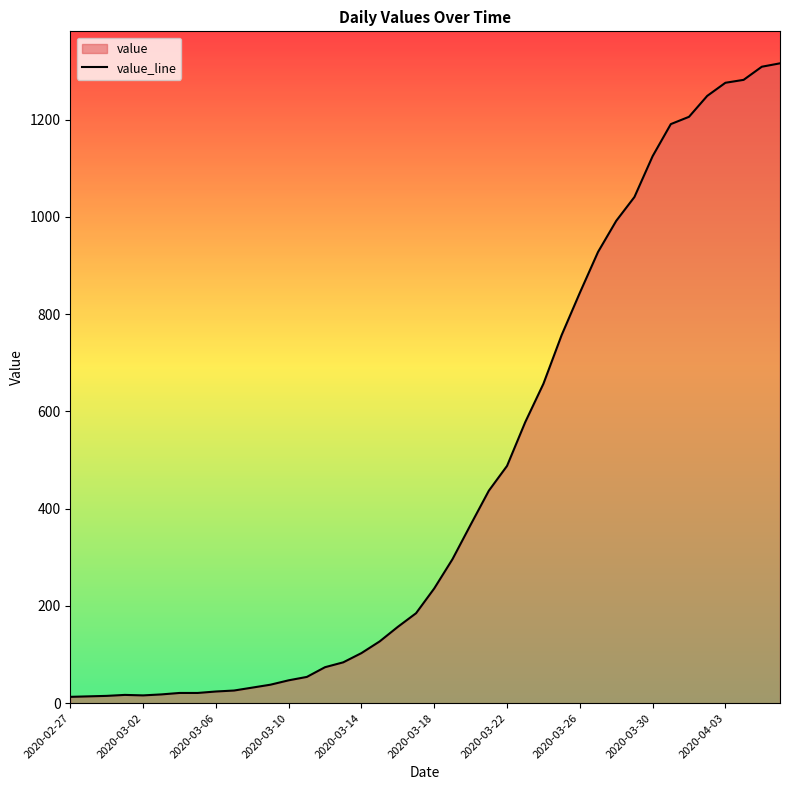

What is the ratio of the value at 18 to the value at 11?

4.1